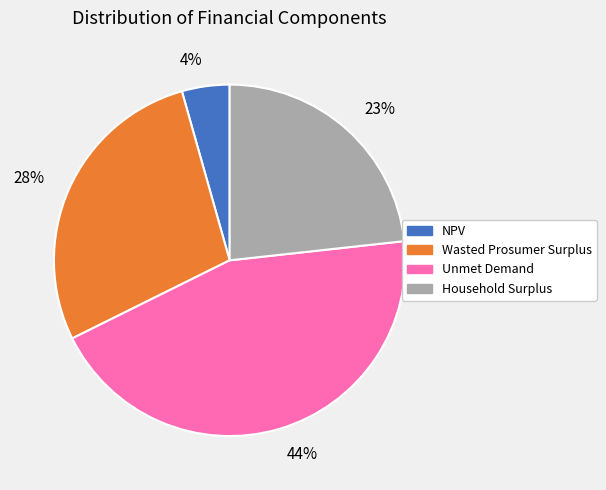

Rank the categories by value from highest to lowest.

44%, 28%, 23%, 4%